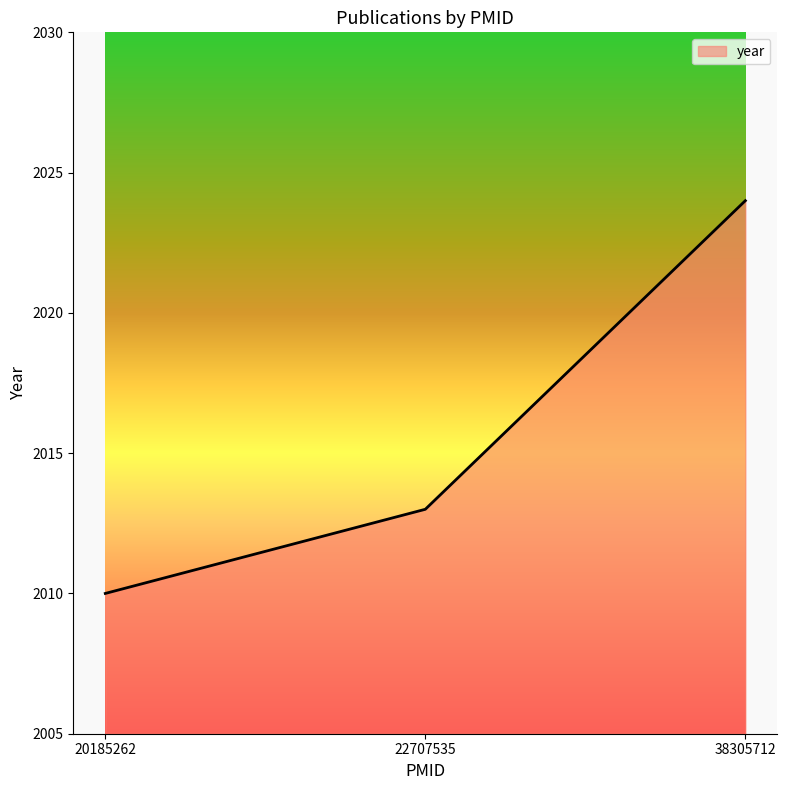

How many categories are shown in the chart?

3